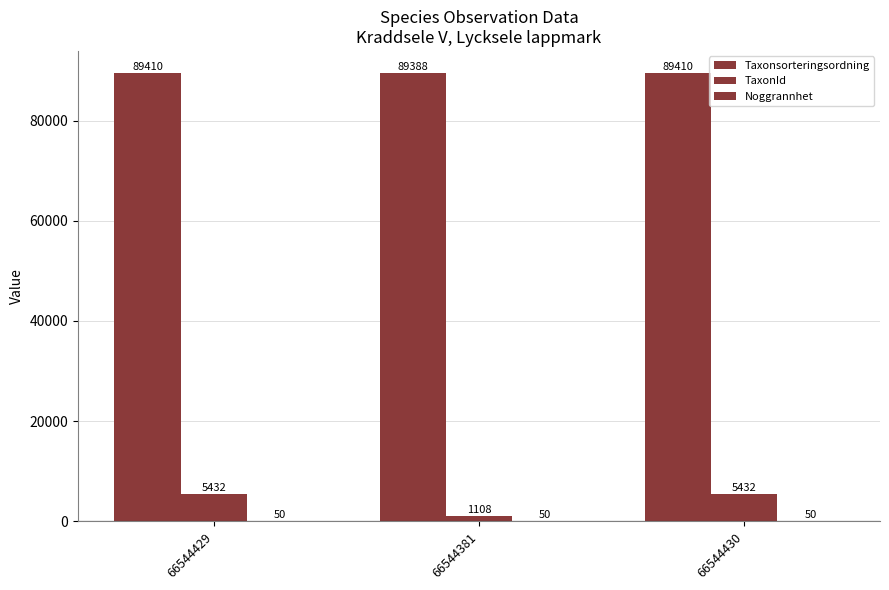

At which category is the sum across all series the highest?

66544429